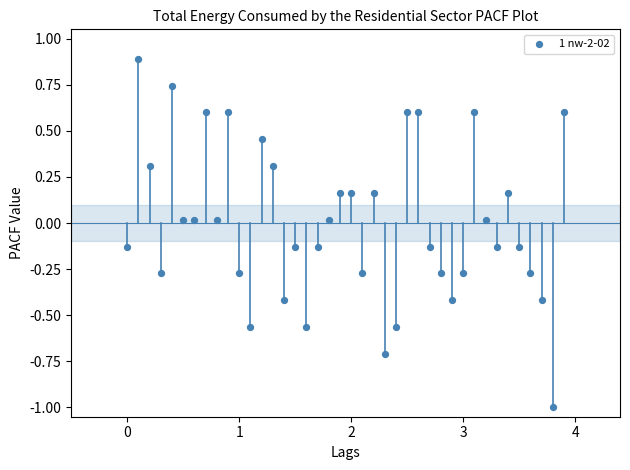

What is the range of X values (max minus min)?

3.9